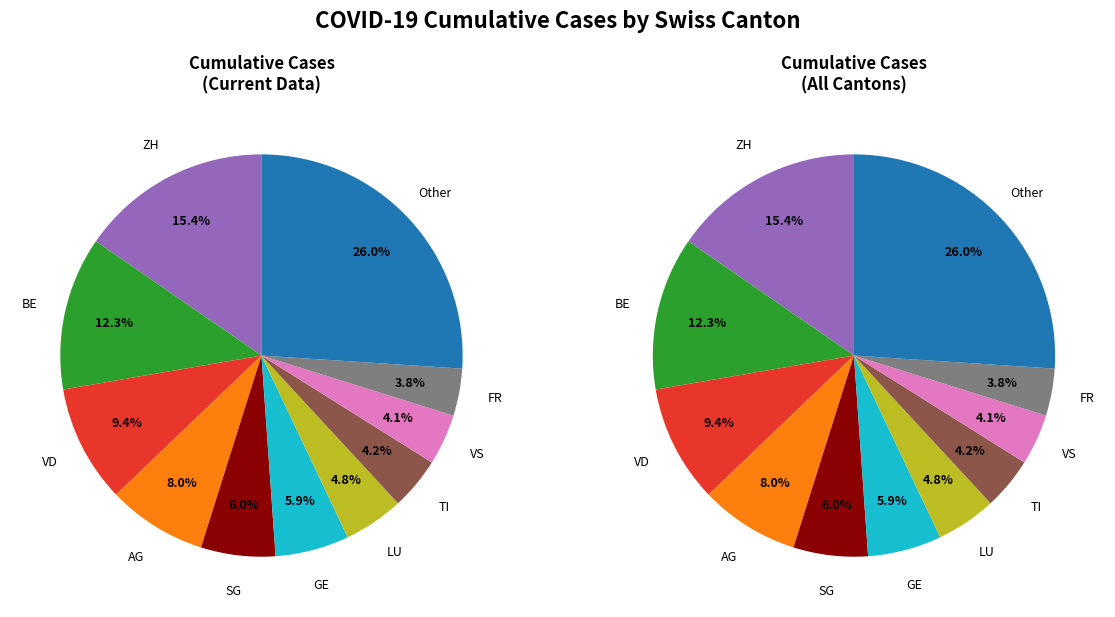

Is it true that AR is 0% of the pie?

True